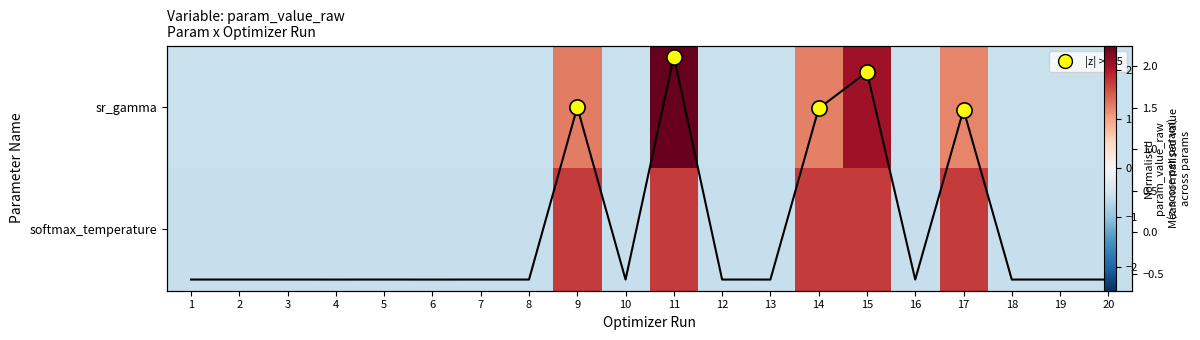

Is the value of sr_gamma at 9 greater than the value of softmax_temperature at 1?

Yes